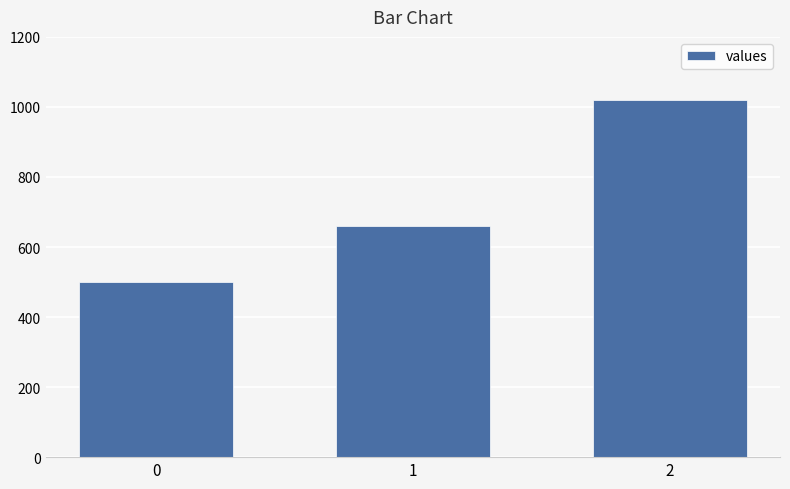

Rank the categories by value from lowest to highest.

0, 1, 2